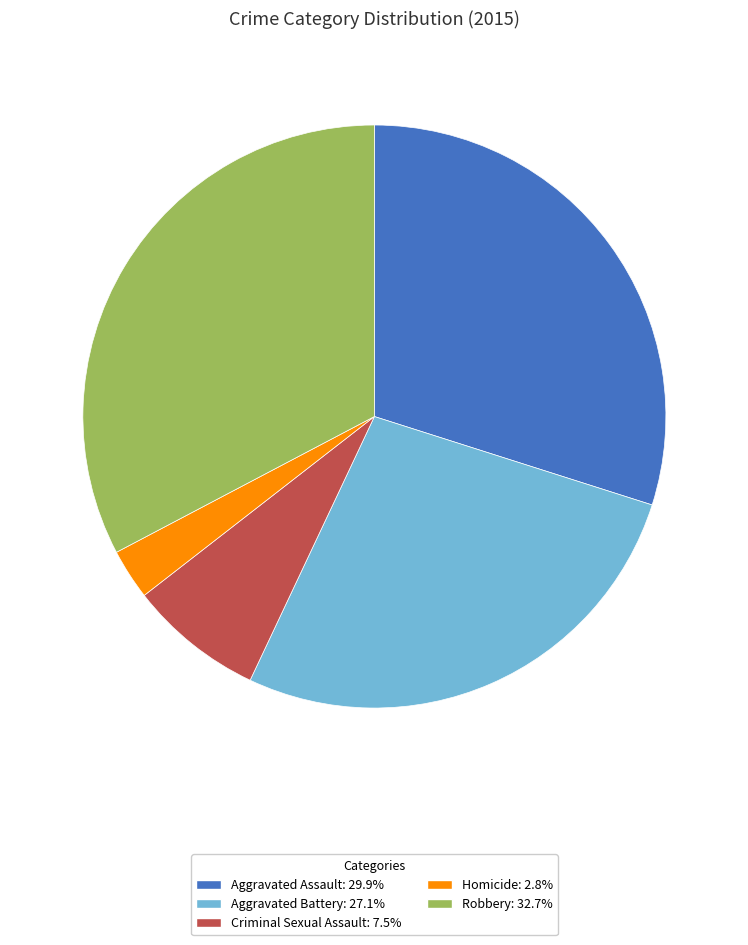

True or false: Robbery accounts for 26% of the total.

False